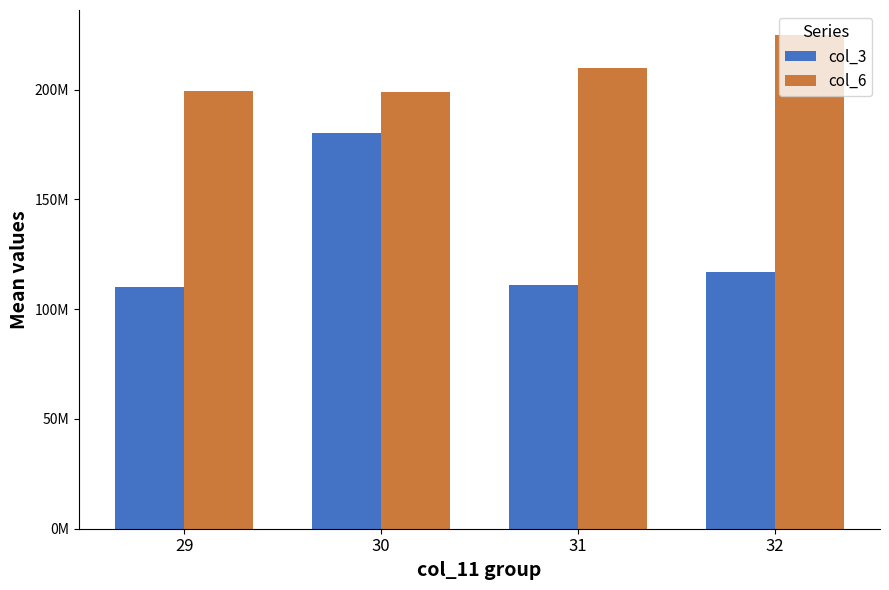

Are the bars grouped side by side (vs. stacked)?

Yes